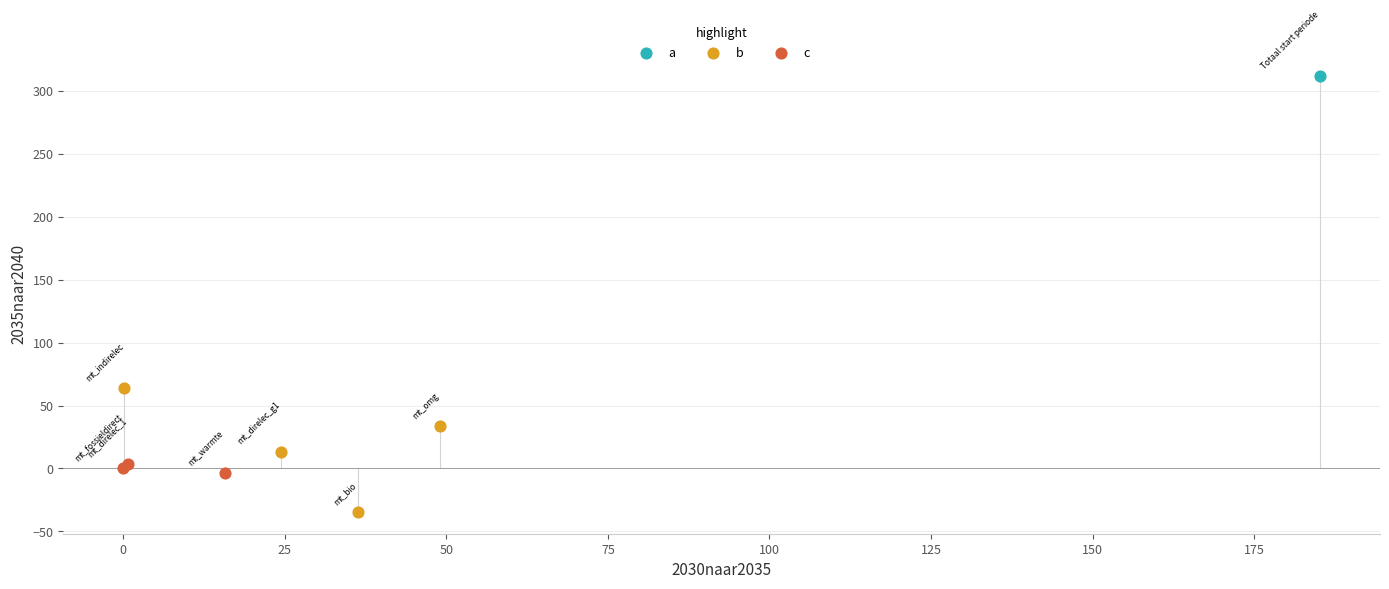

What are all the series names shown in the legend?

a, b, c